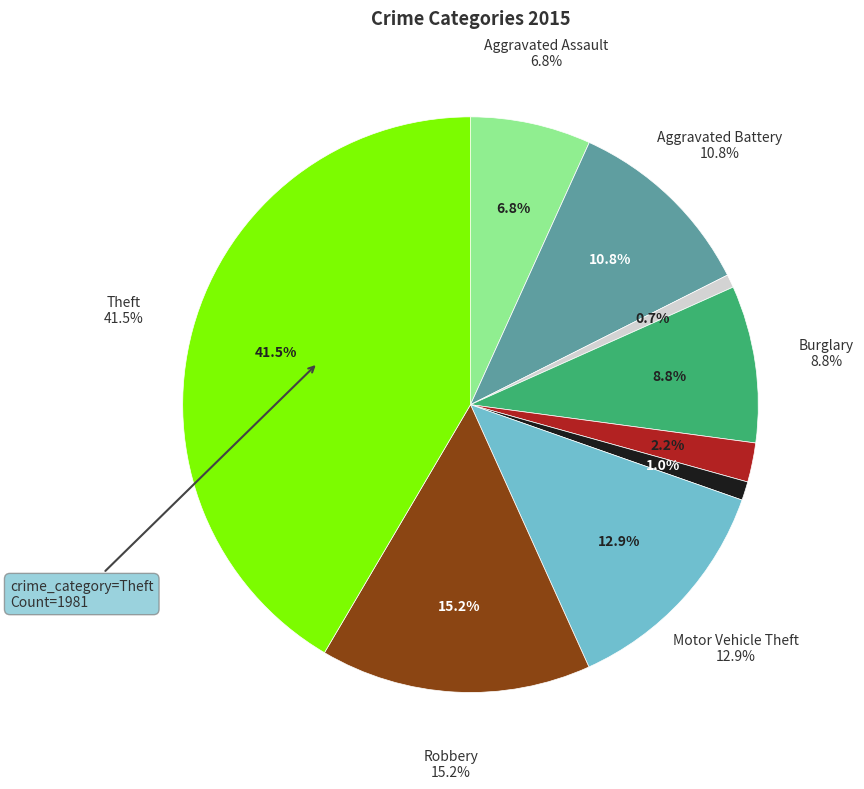

Which has a higher value, Motor Vehicle Theft or Criminal Sexual Assault?

Motor Vehicle Theft